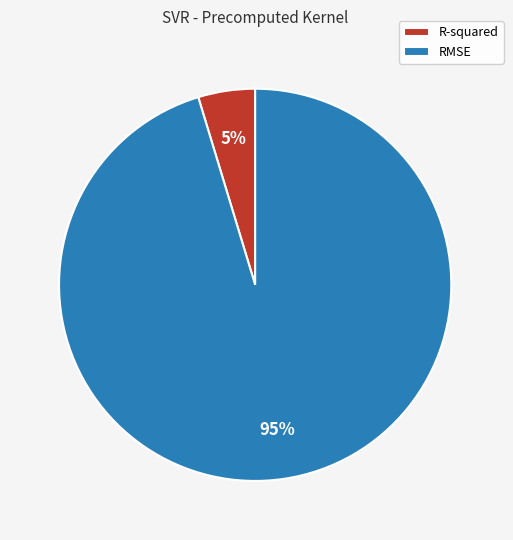

Is the sum of R-squared and RMSE greater than half?

Yes